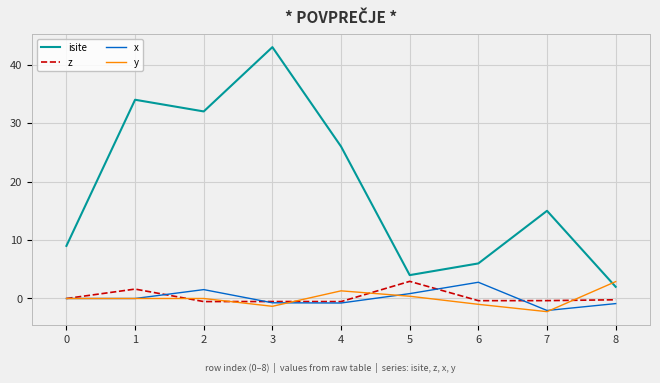

Read the isite value at 5.

4.0